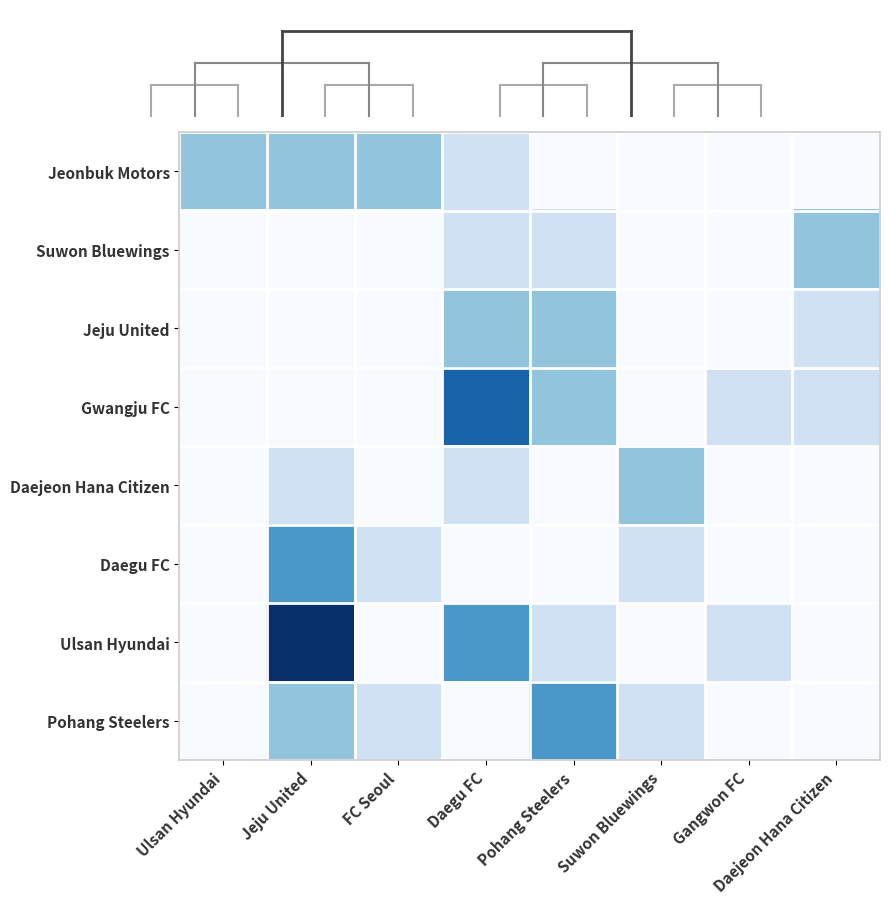

What is the sum of all Jeju United values?

5